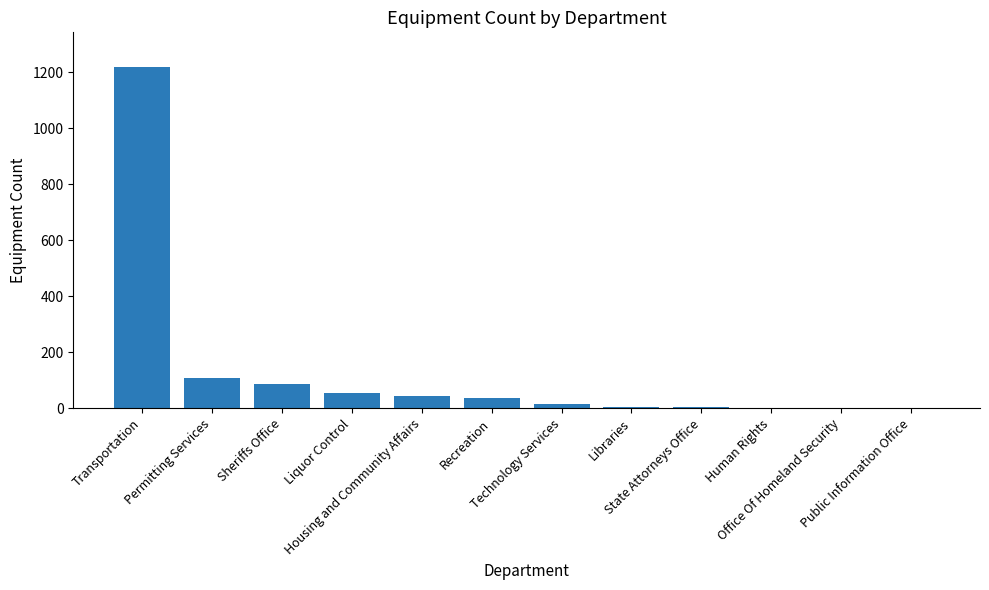

What is the greatest value displayed?

1221